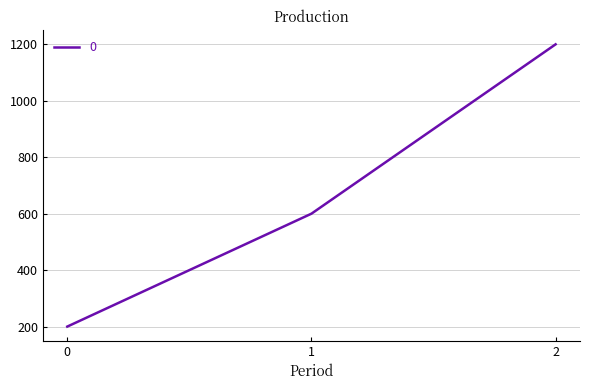

List the labels in order of value, smallest first.

0, 1, 2